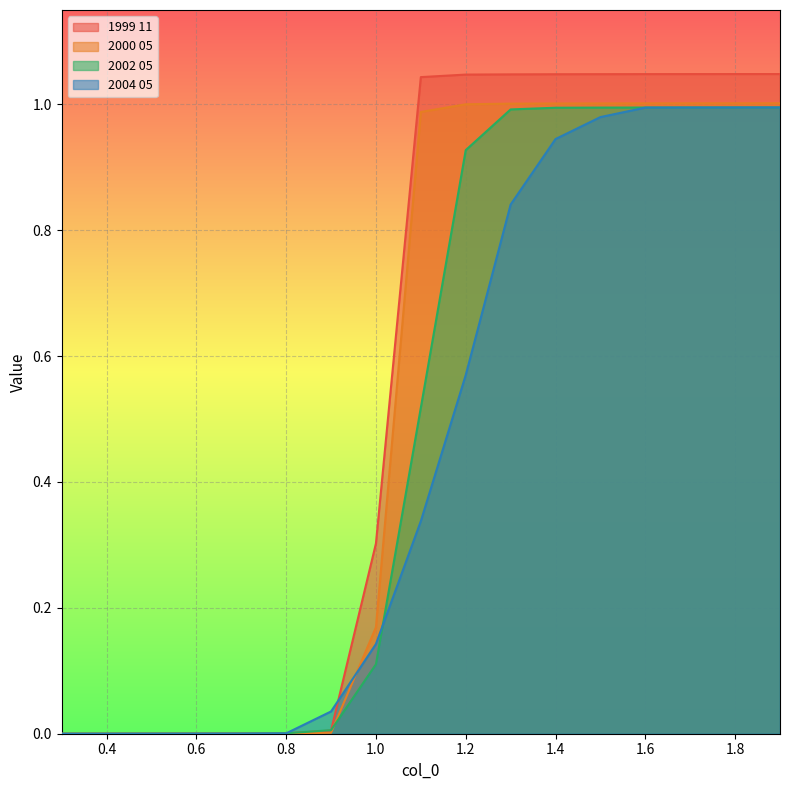

Reading left to right, extract all data points from this chart.

1999 11: 0.0	0.0	0.0	0.0	0.0	0.0	0.0	0.3	1.0	1.0	1.0	1.0	1.0	1.0	1.0	1.0	1.0
2000 05: 0.0	0.0	0.0	0.0	0.0	0.0	0.0	0.2	1.0	1.0	1.0	1.0	1.0	1.0	1.0	1.0	1.0
2002 05: 0.0	0.0	0.0	0.0	0.0	0.0	0.0	0.1	0.5	0.9	1.0	1.0	1.0	1.0	1.0	1.0	1.0
2004 05: 0.0	0.0	0.0	0.0	0.0	0.0	0.0	0.1	0.3	0.6	0.8	0.9	1.0	1.0	1.0	1.0	1.0